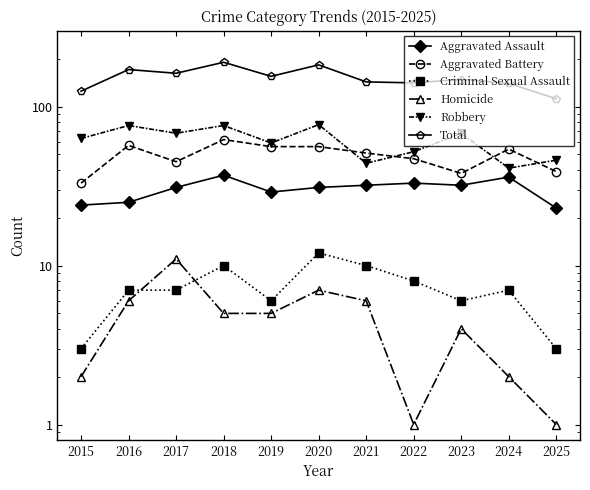

Is it true that Robbery equals 52 at 2018?

False